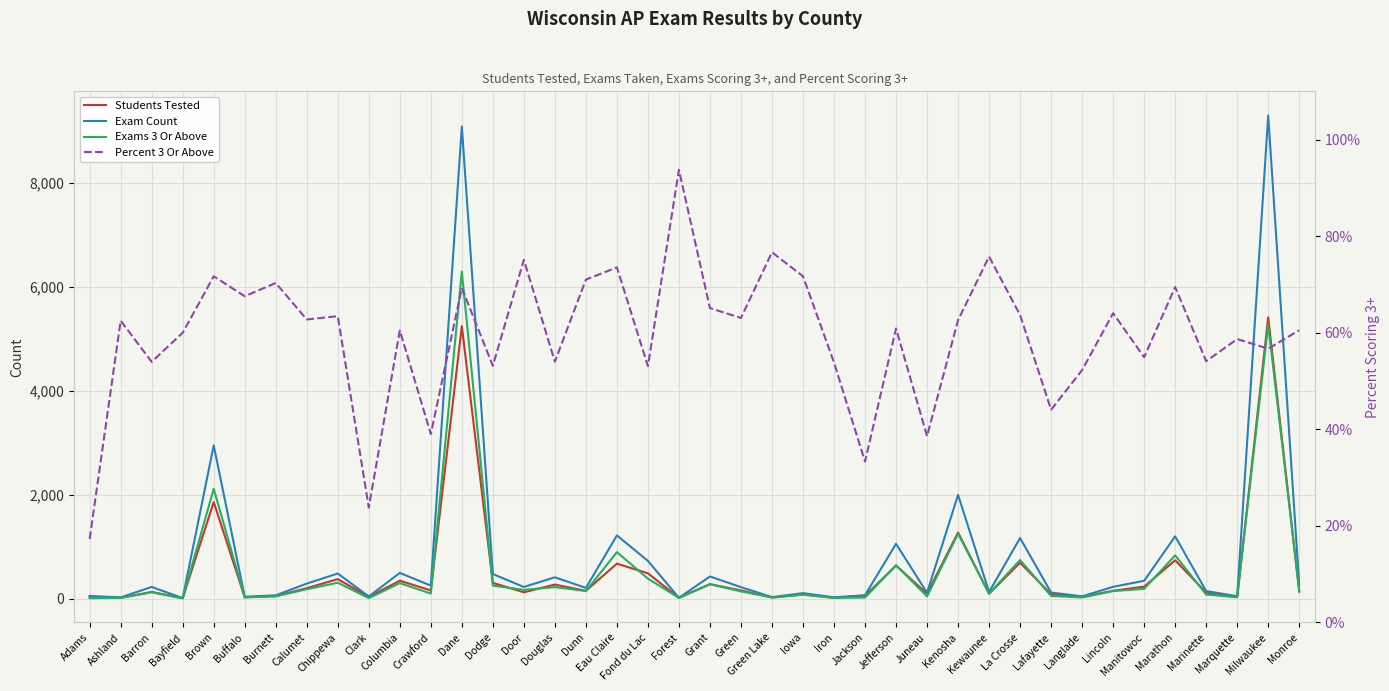

Reading left to right, extract all data points from this chart.

Students Tested: 37.0	15.0	130.0	8.0	1859.0	26.0	49.0	202.0	376.0	34.0	346.0	158.0	5245.0	304.0	123.0	271.0	151.0	674.0	488.0	16.0	279.0	159.0	21.0	81.0	16.0	56.0	637.0	96.0	1274.0	95.0	692.0	85.0	33.0	152.0	232.0	738.0	117.0	29.0	5415.0	135.0
Exam Count: 52.0	24.0	226.0	10.0	2949.0	37.0	64.0	290.0	484.0	42.0	496.0	251.0	9088.0	474.0	225.0	411.0	207.0	1217.0	727.0	16.0	427.0	222.0	30.0	106.0	26.0	66.0	1056.0	114.0	1998.0	128.0	1167.0	118.0	44.0	228.0	344.0	1199.0	146.0	46.0	9300.0	271.0
Exams 3 Or Above: 9.0	15.0	122.0	6.0	2114.0	25.0	45.0	182.0	307.0	10.0	300.0	98.0	6296.0	252.0	169.0	222.0	147.0	895.0	386.0	15.0	278.0	140.0	23.0	76.0	14.0	22.0	643.0	44.0	1251.0	97.0	743.0	52.0	23.0	146.0	189.0	833.0	79.0	27.0	5273.0	164.0
Percent 3 Or Above: 17.3	62.5	54.0	60.0	71.7	67.6	70.3	62.8	63.4	23.8	60.5	39.0	69.3	53.2	75.1	54.0	71.0	73.5	53.1	93.8	65.1	63.1	76.7	71.7	53.9	33.3	60.9	38.6	62.6	75.8	63.7	44.1	52.3	64.0	54.9	69.5	54.1	58.7	56.7	60.5